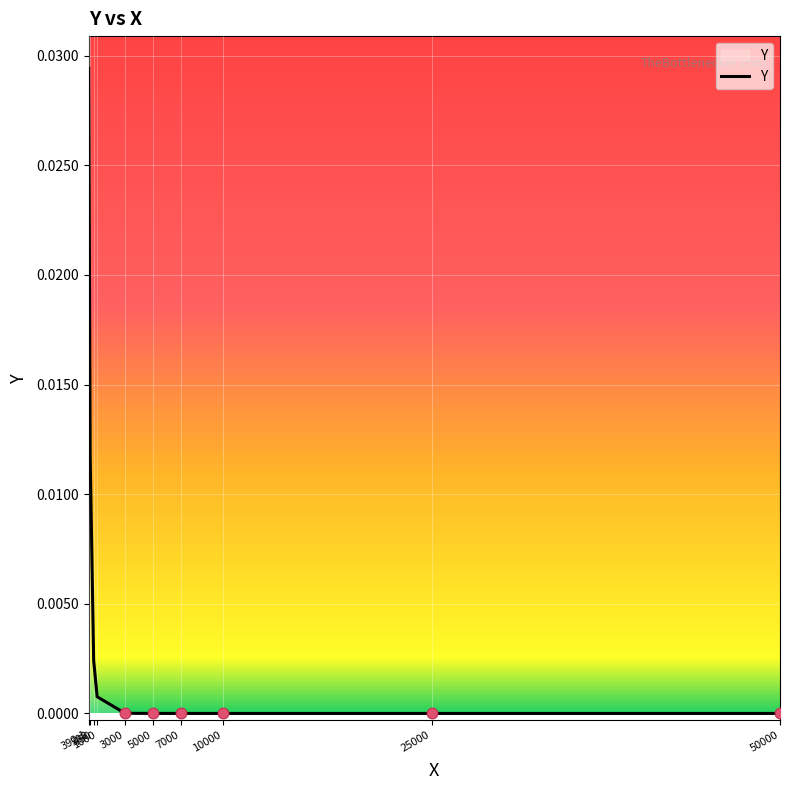

Which has a higher value, 500 or 10000?

500